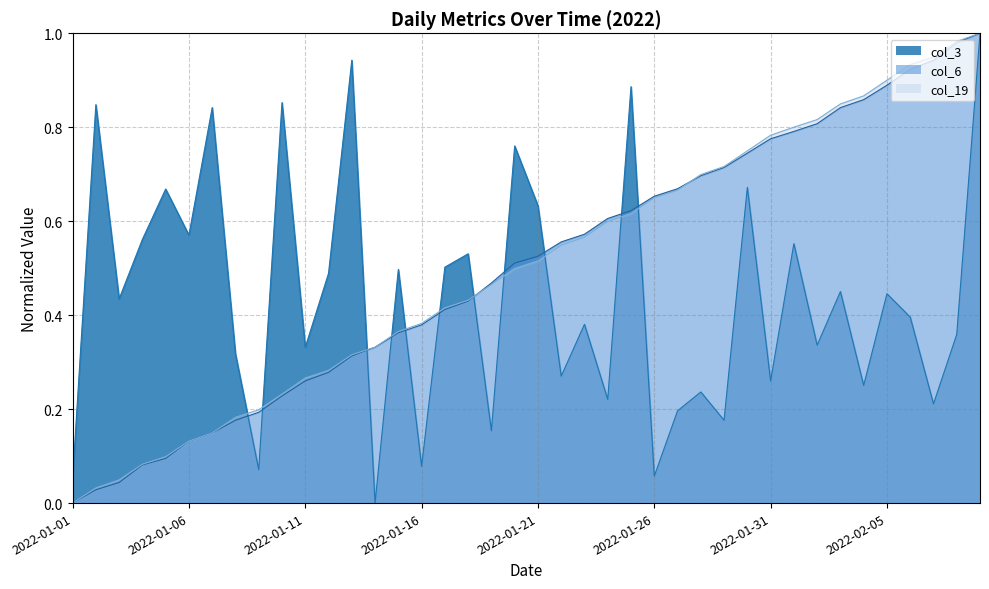

True or false: col_3 has more than 0 points higher than both neighbors.

True